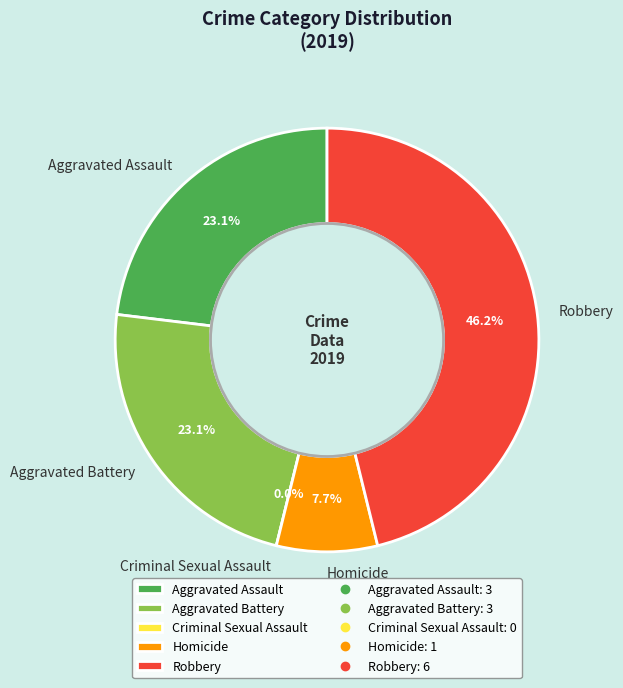

What is the total percentage of Aggravated Battery and Homicide?

30.8%